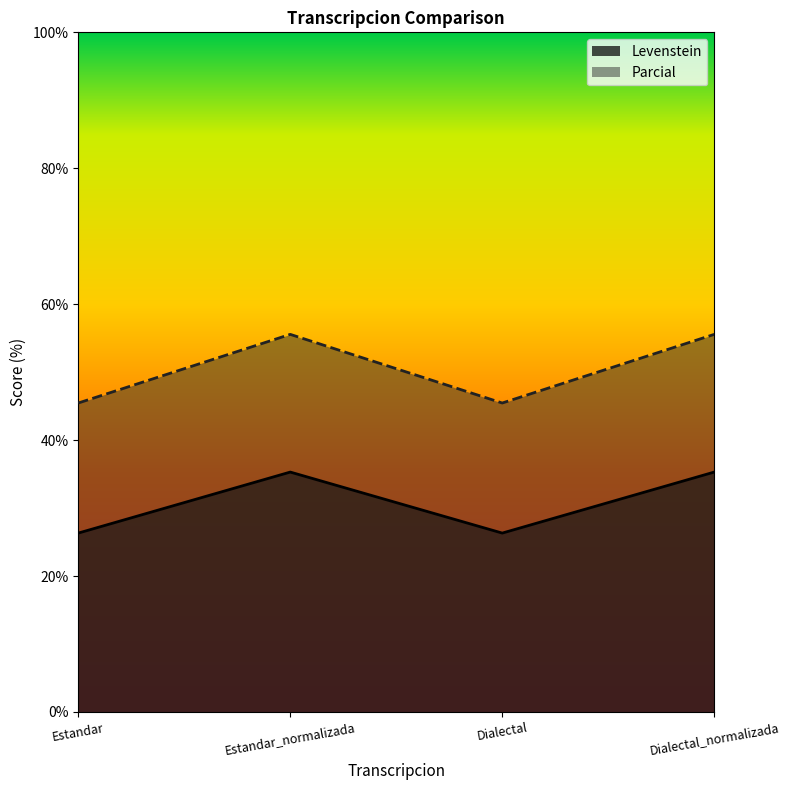

Where is Levenstein nearest to the value 30?

Estandar